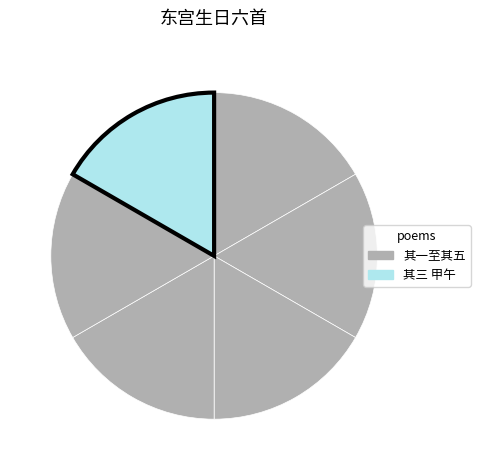

Is there a majority slice in this chart?

No